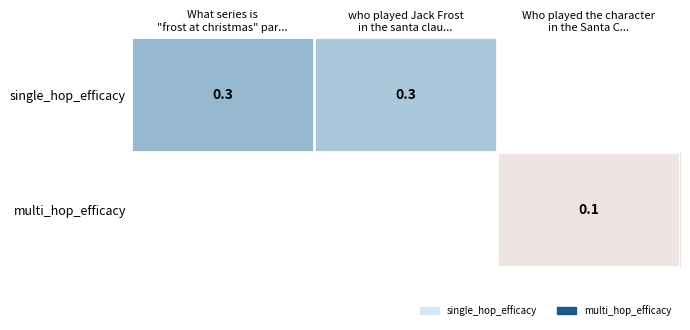

List the series in order of their overall mean, highest first.

single_hop_efficacy, multi_hop_efficacy